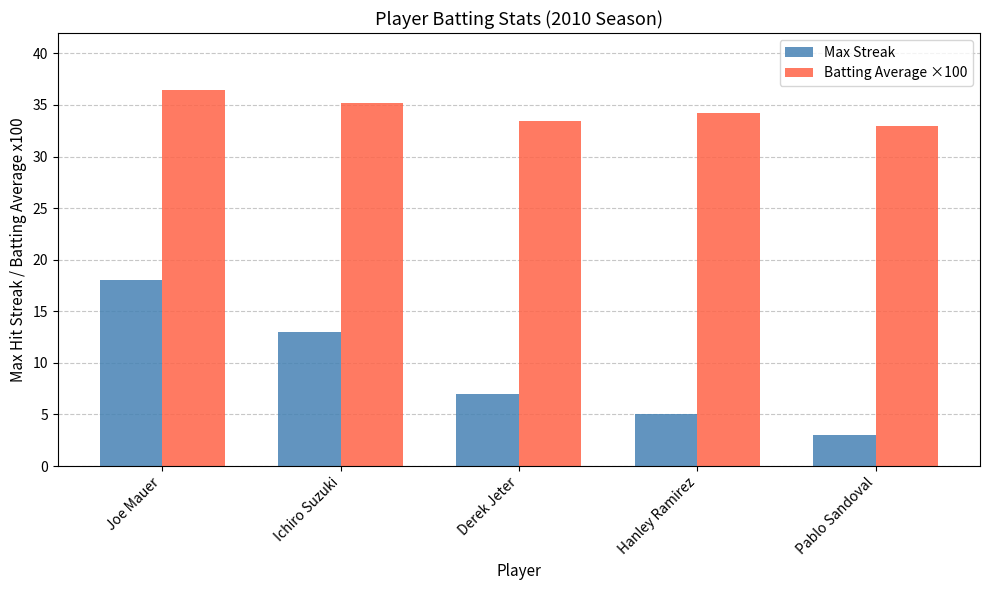

Reading left to right, extract all data points from this chart.

Max Streak: Joe Mauer=18.0	Ichiro Suzuki=13.0	Derek Jeter=7.0	Hanley Ramirez=5.0	Pablo Sandoval=3.0
Batting Average ×100: Joe Mauer=36.5	Ichiro Suzuki=35.2	Derek Jeter=33.4	Hanley Ramirez=34.2	Pablo Sandoval=33.0